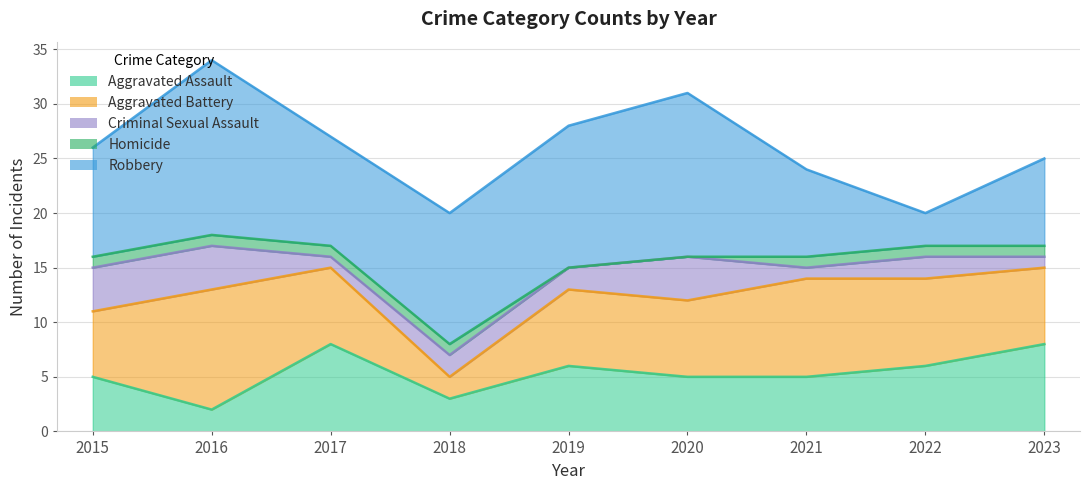

How many lines are shown in the chart?

5